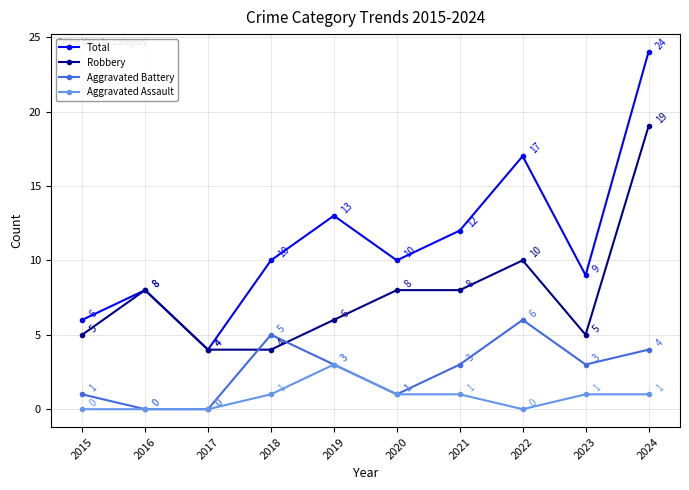

What is the difference between the Total values at 2019 and 2023?

4